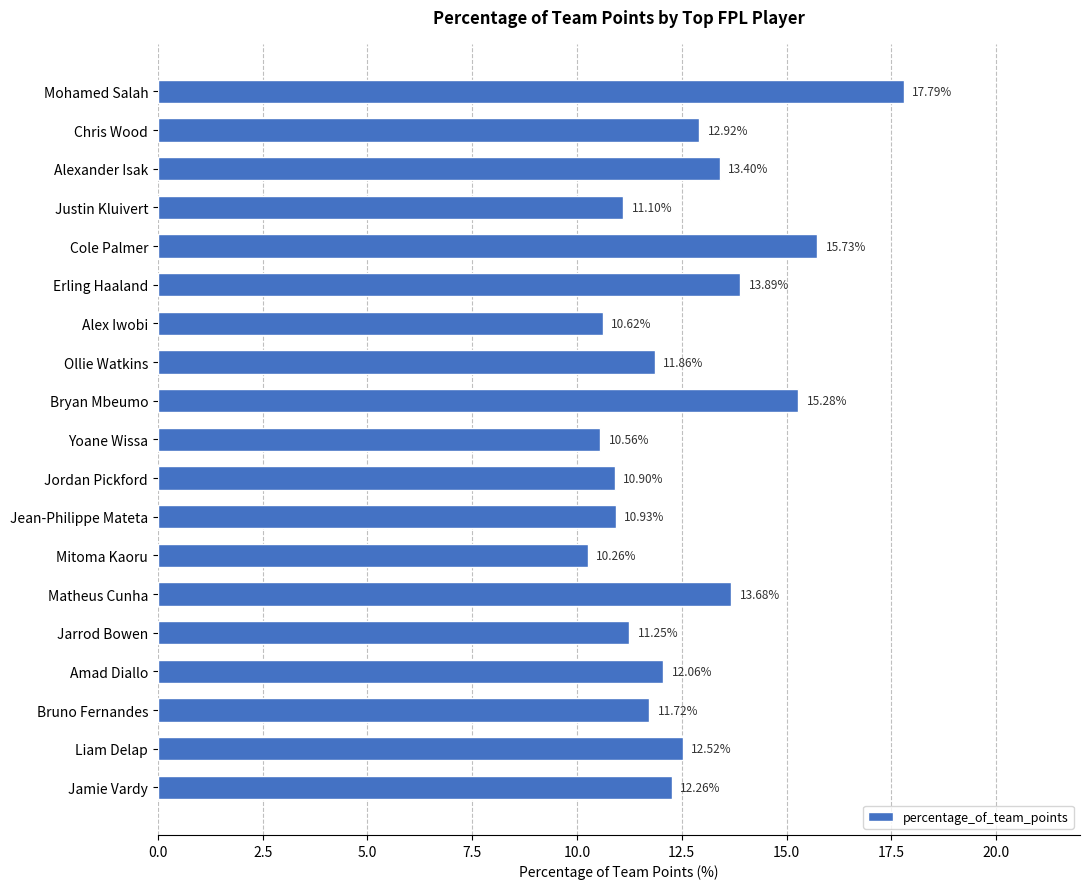

What is the ratio of the value at Alex Iwobi to the value at Mitoma Kaoru?

1.0